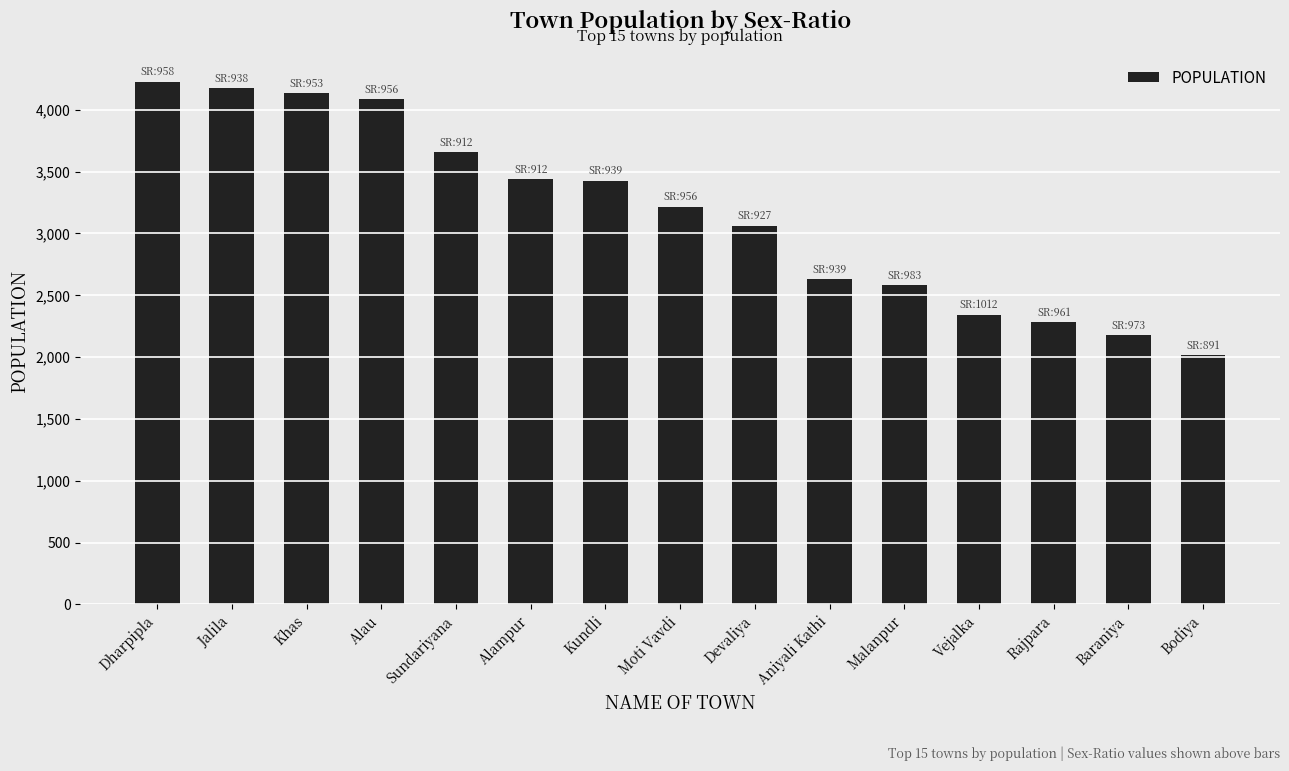

What is the label of the 4th bar from the right?

Vejalka